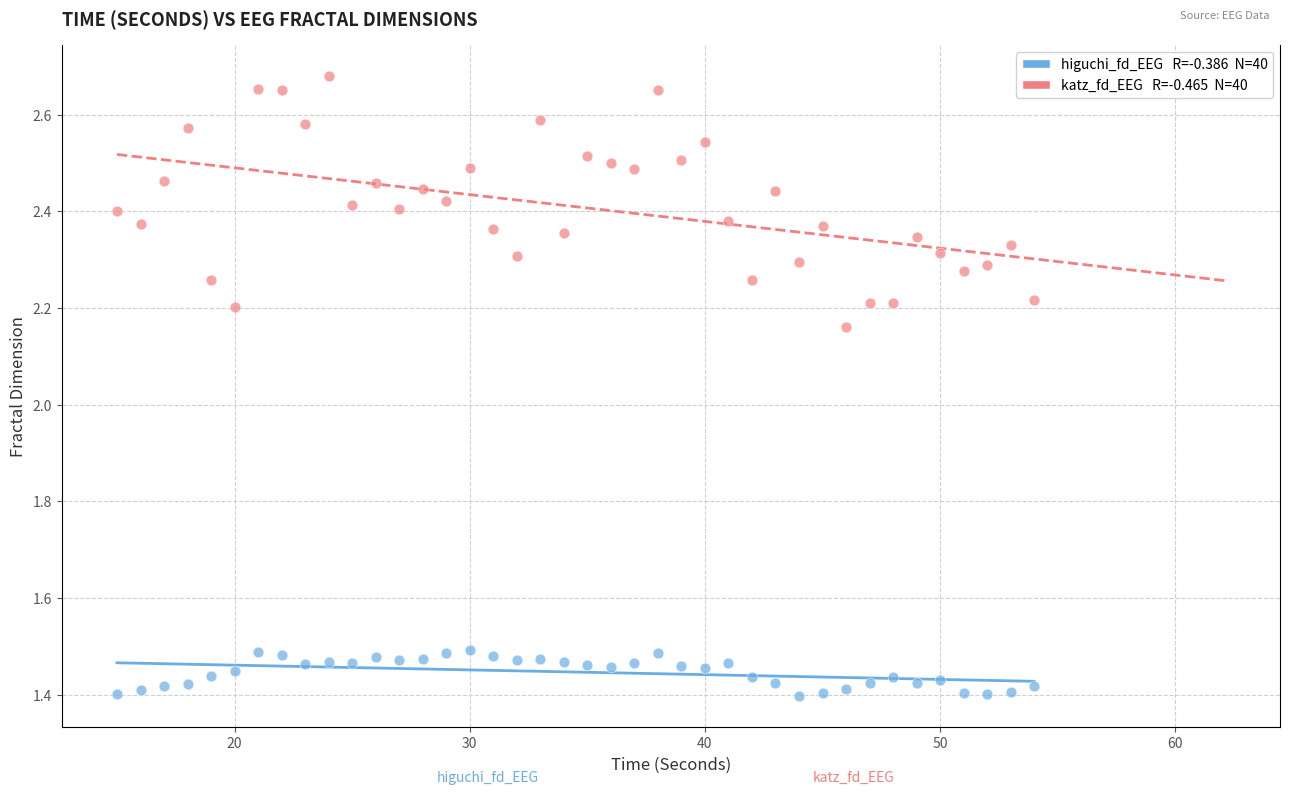

Across all data points, what is the range of X values (max minus min)?

39.0